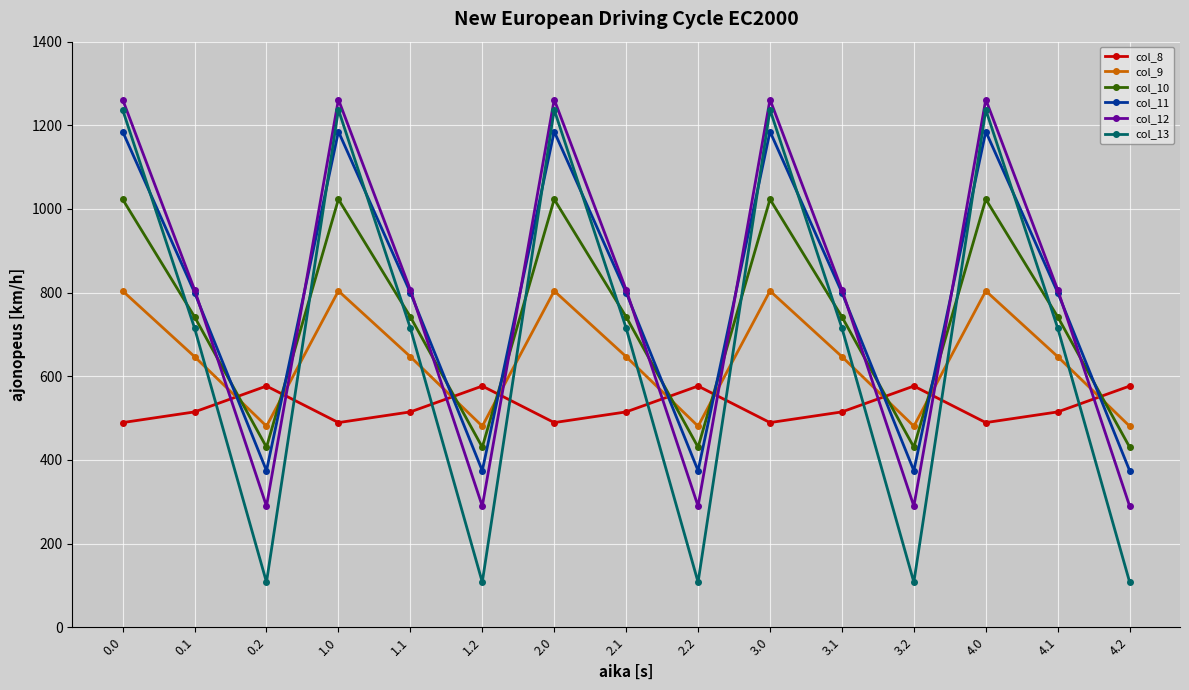

Is it true that col_9 equals 480.7 at 2.2?

True